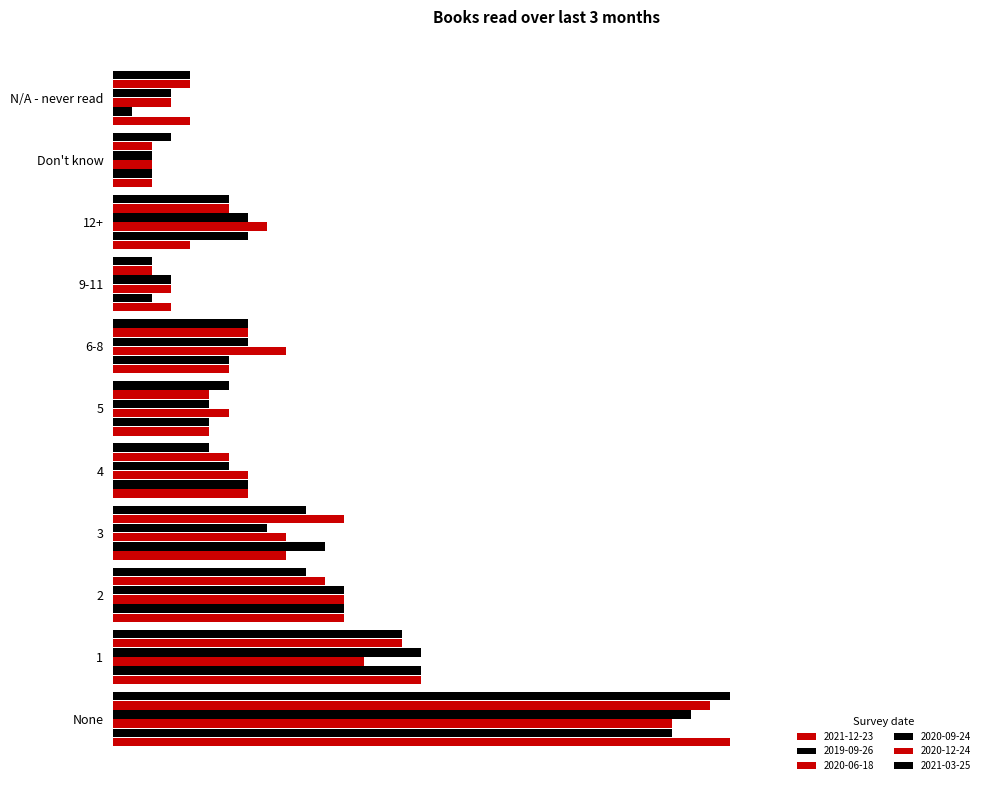

Rank the series by their maximum value, from highest to lowest.

2021-12-23, 2021-03-25, 2020-12-24, 2020-09-24, 2019-09-26, 2020-06-18